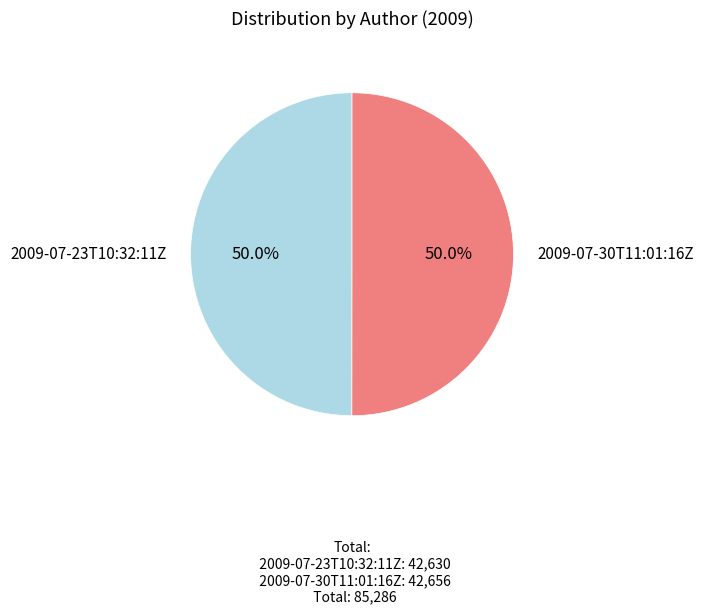

Combined, do 2009-07-30T11:01:16Z and 2009-07-23T10:32:11Z account for over 50%?

Yes